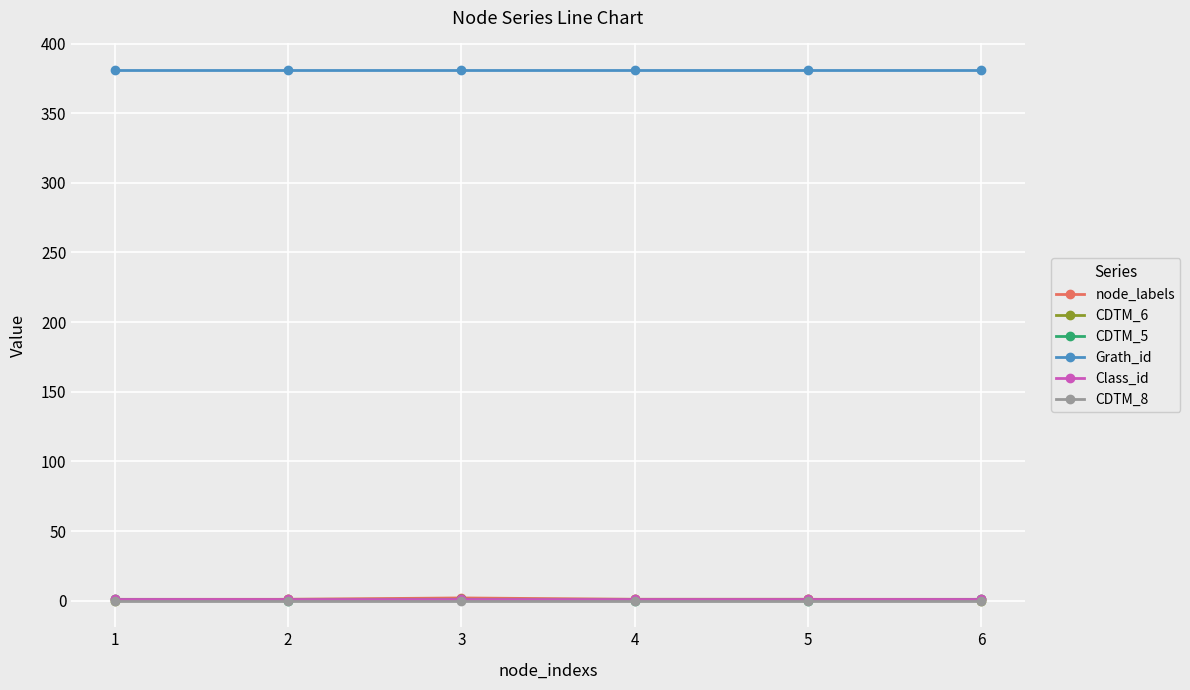

Which series has the largest total across all categories?

Grath_id